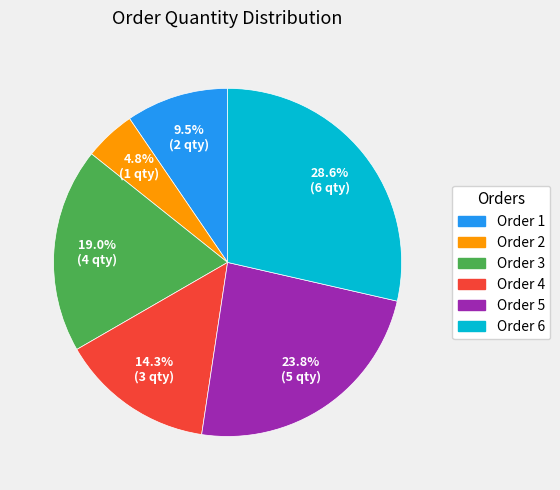

To the nearest percent, what is the average slice percentage?

17%